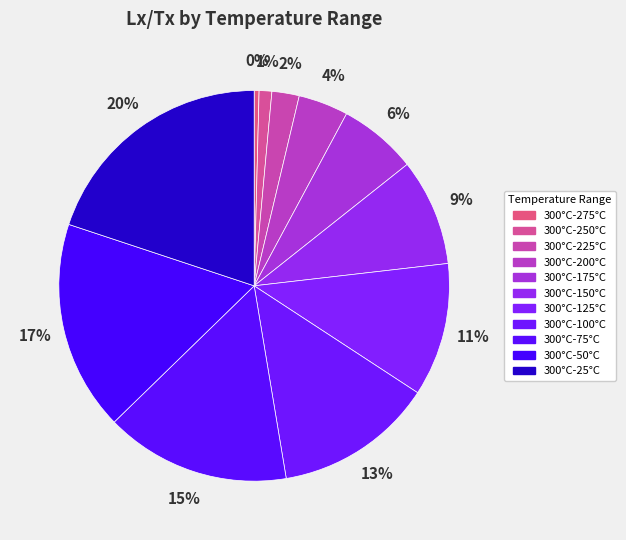

To the nearest percent, what is the difference between the 300°C-225°C and 300°C-175°C slice percentages?

4%